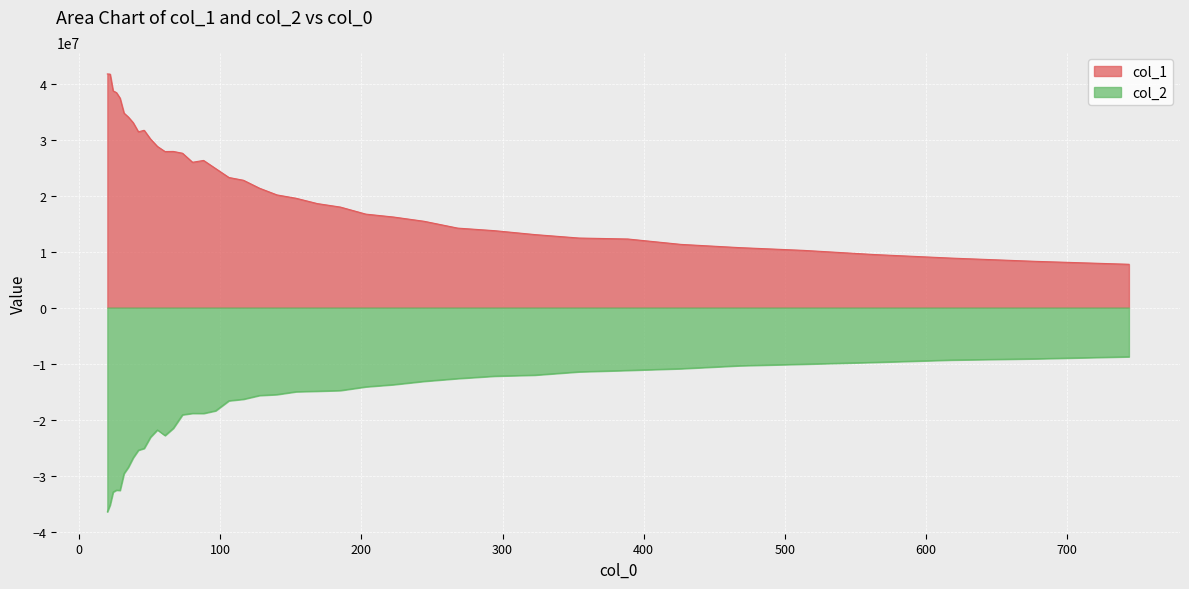

At which category does col_1 reach its first local valley?

41.993